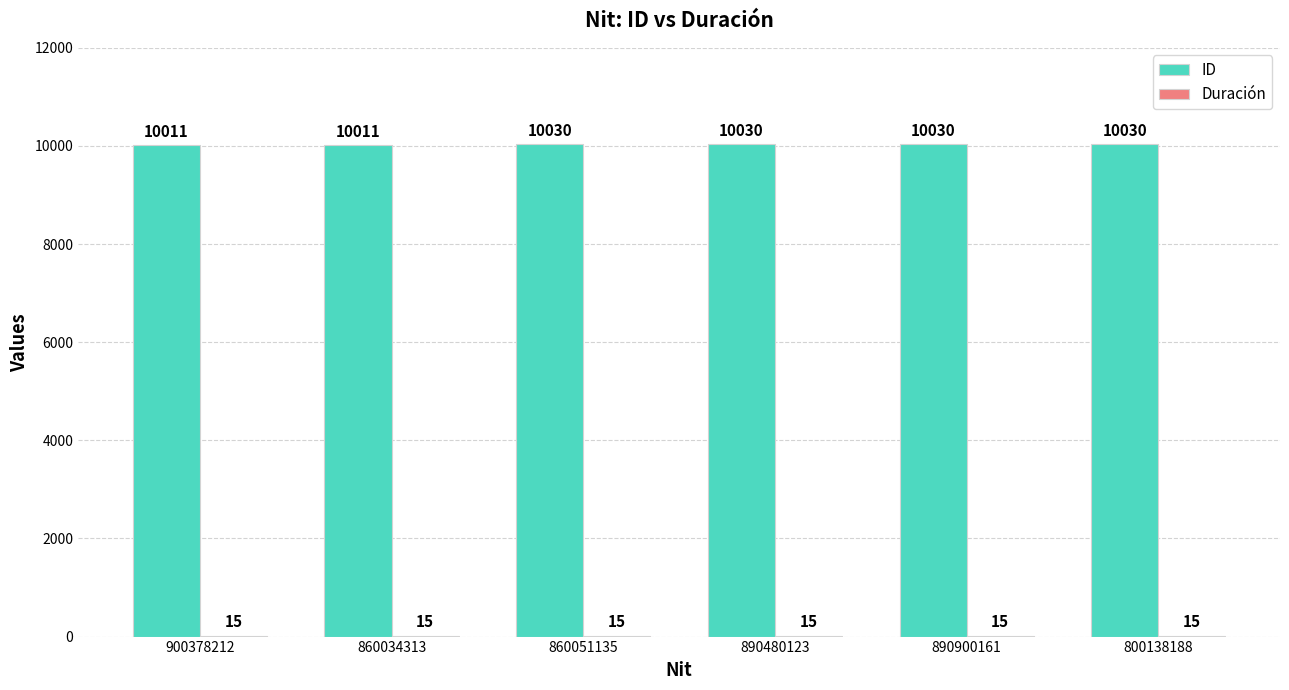

What is the total value across all series at 890900161?

10045